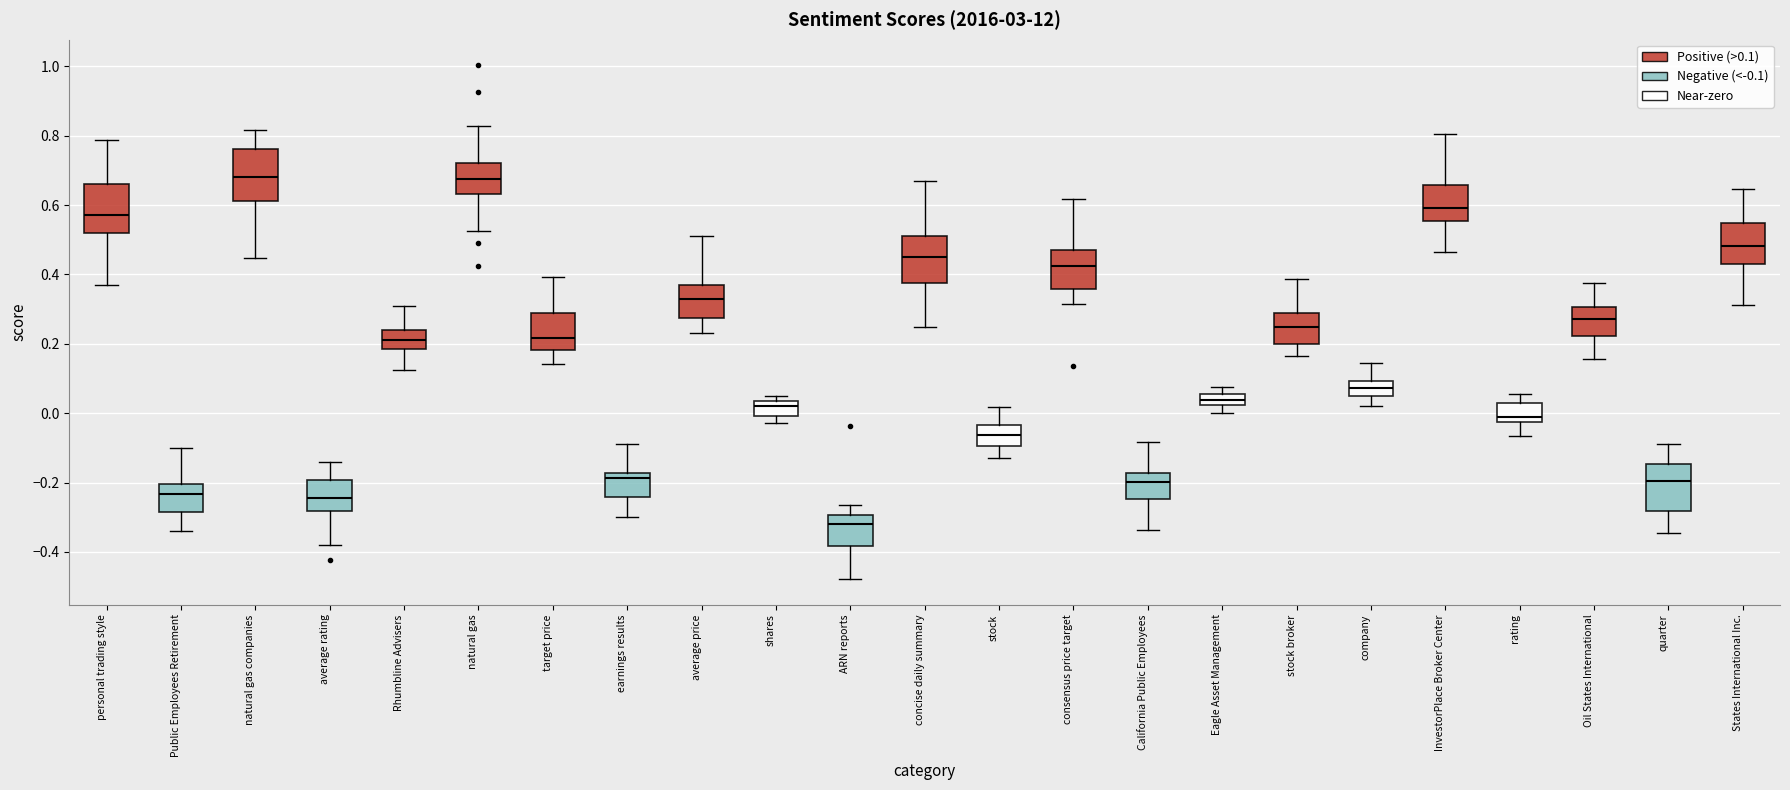

Where does the lower whisker of the box for quarter end on the y-axis? The values are not printed on the chart, so give them approximately, as read against the axis.

-0.34